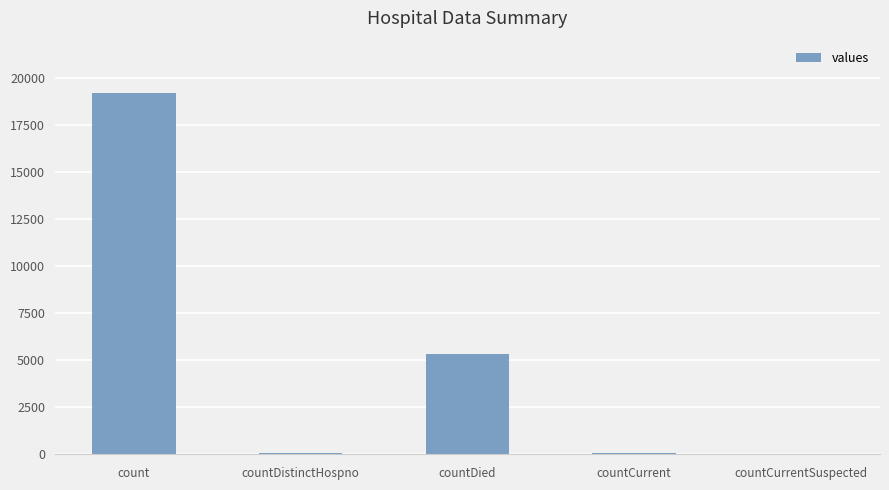

Between countDied and count, which is larger?

count